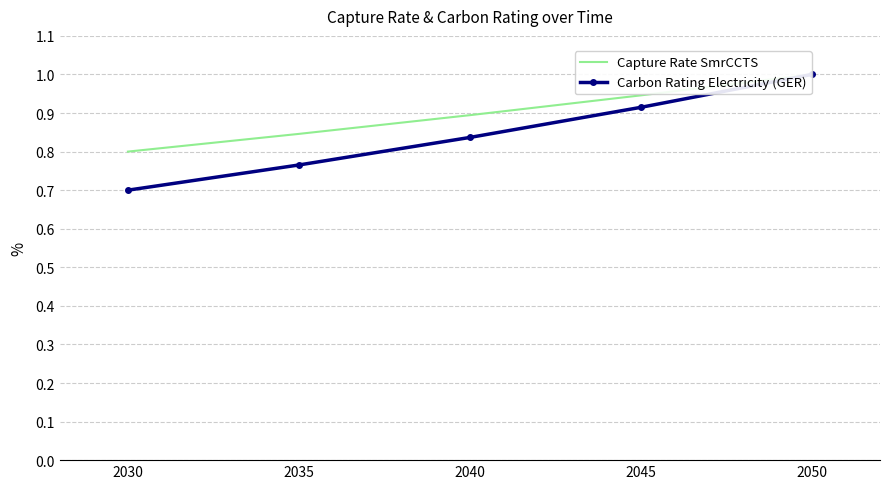

Read the Carbon Rating Electricity (GER) value at 2040.

0.8